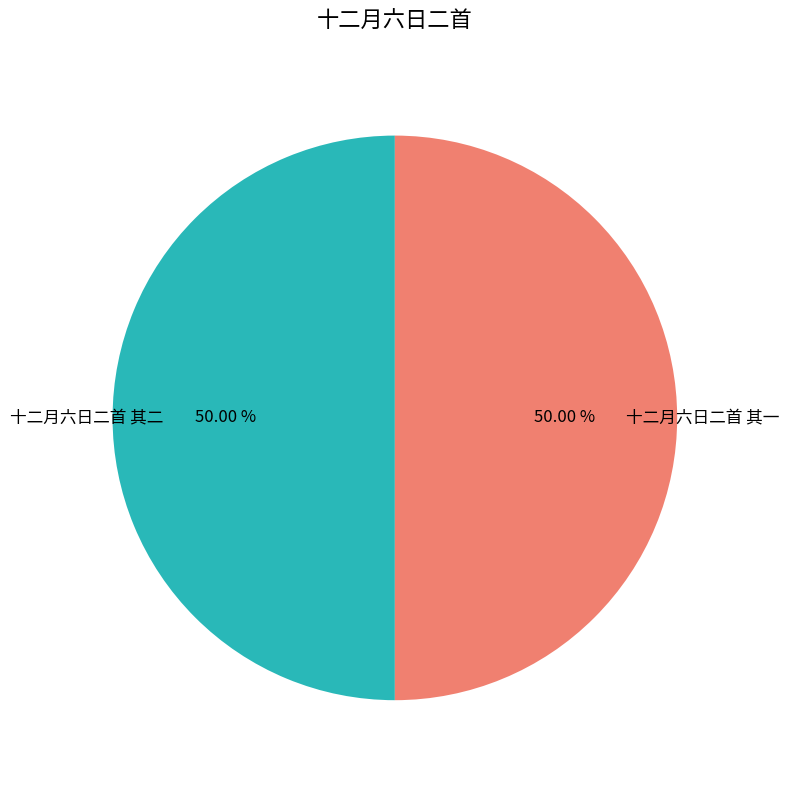

How many segments does this pie chart have?

2